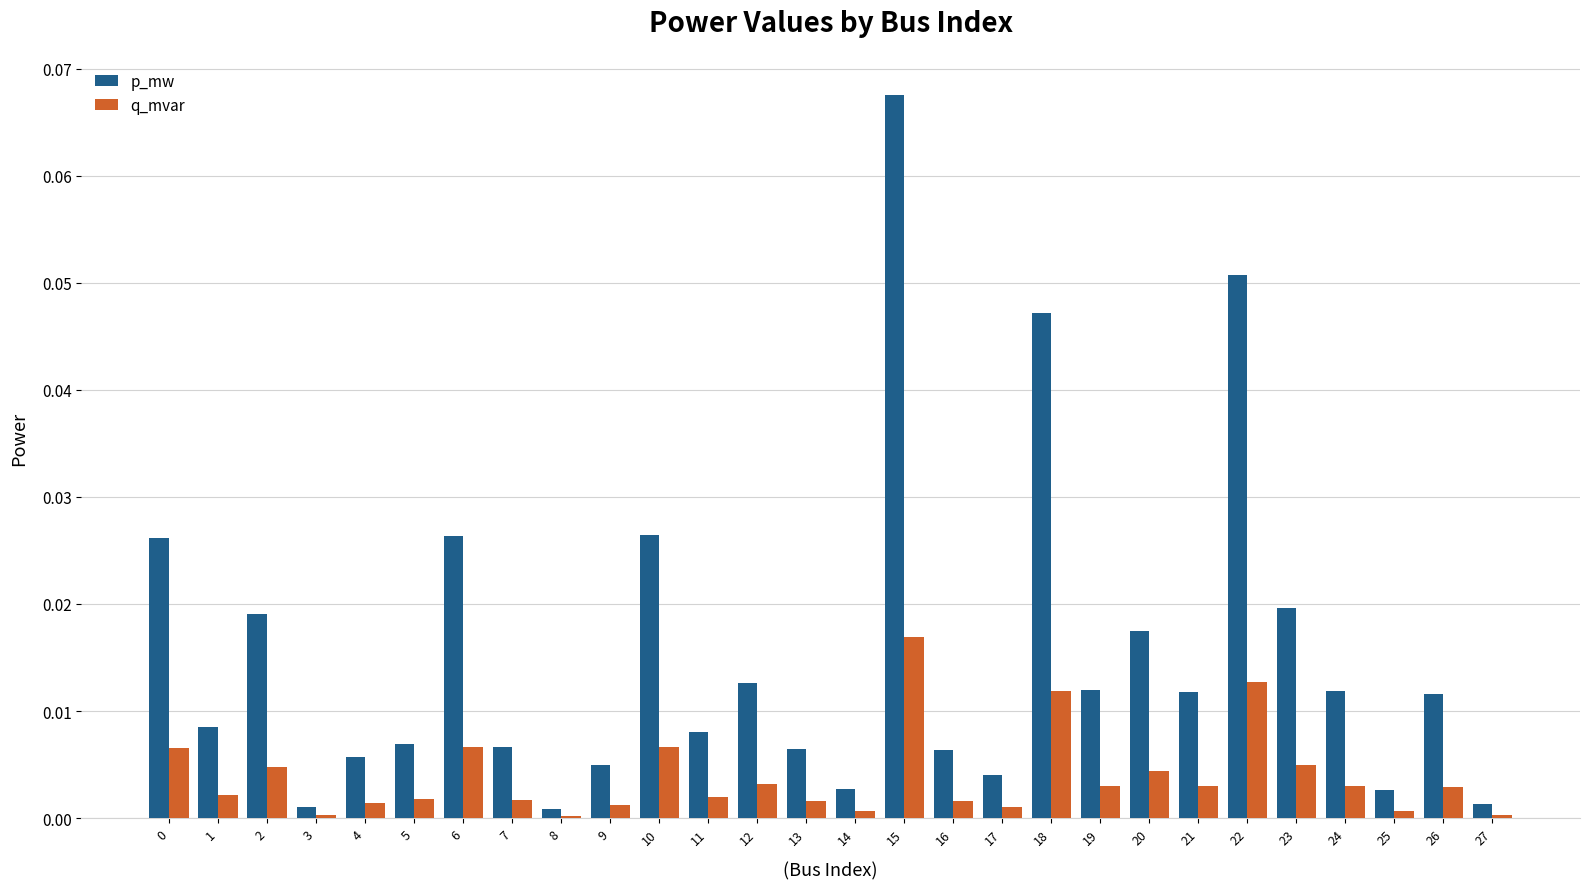

True or false: p_mw has a value of 0.0 at 17.

True